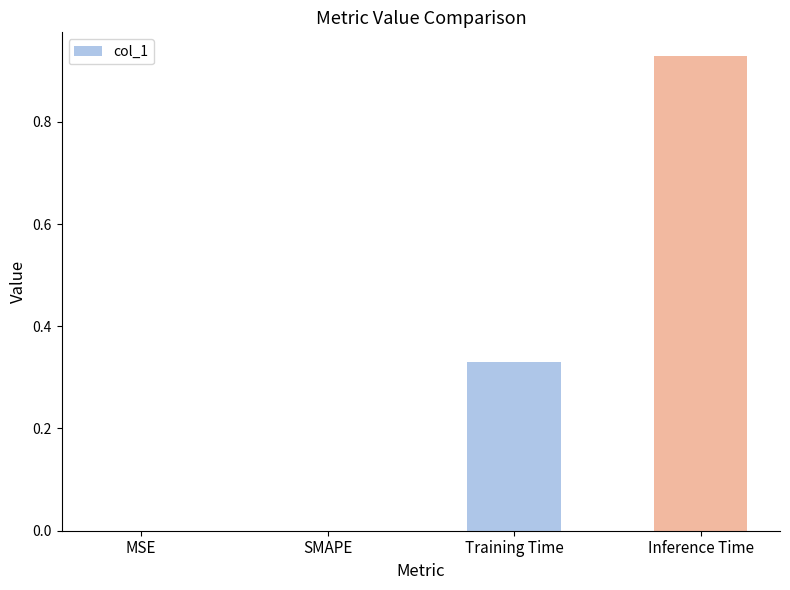

What is the sum of all values?

1.3